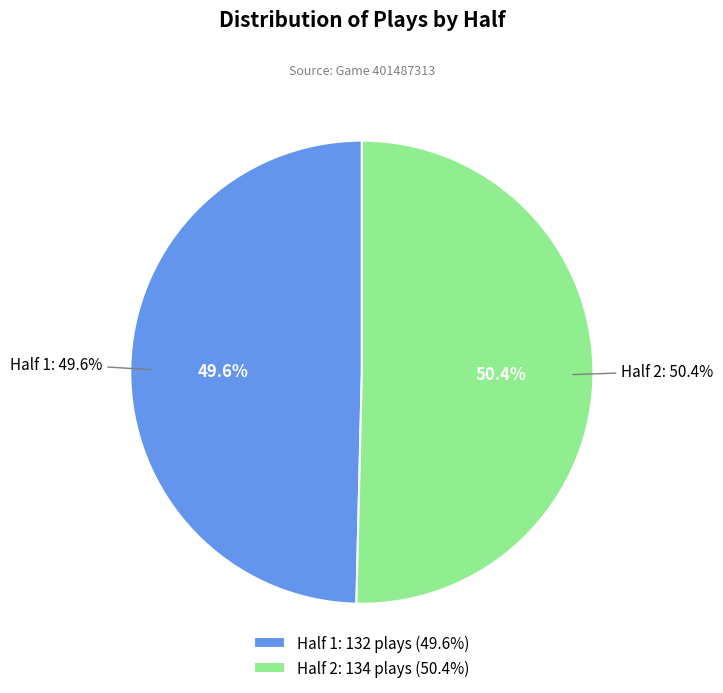

What is the smallest slice in the pie chart?

Half 1